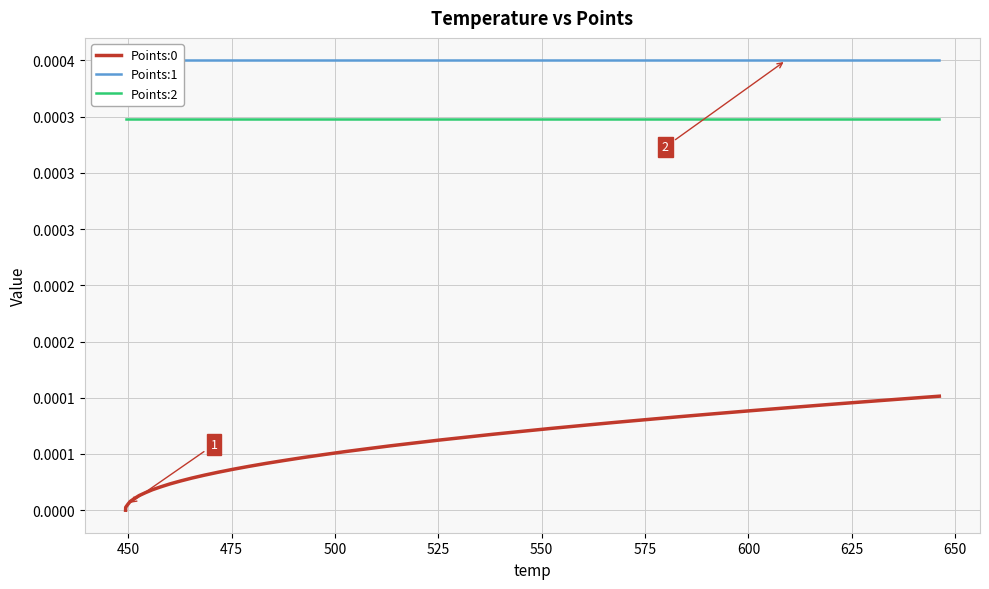

How many data points does each series have?

40